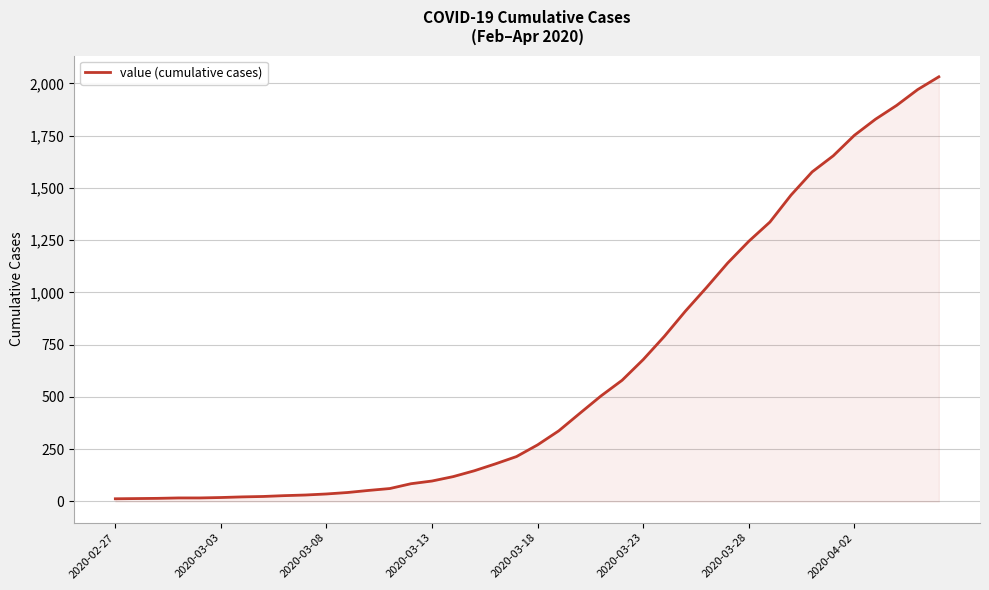

What is the difference between the maximum and minimum values?

2019